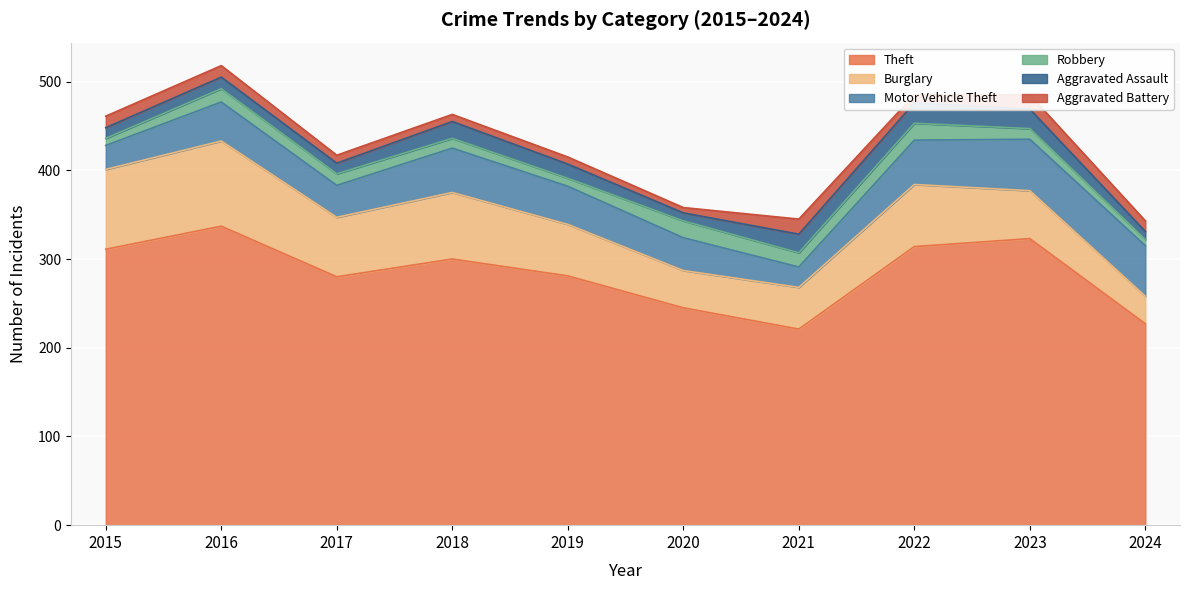

What is the value of the Theft point at the 3rd from the left?

280